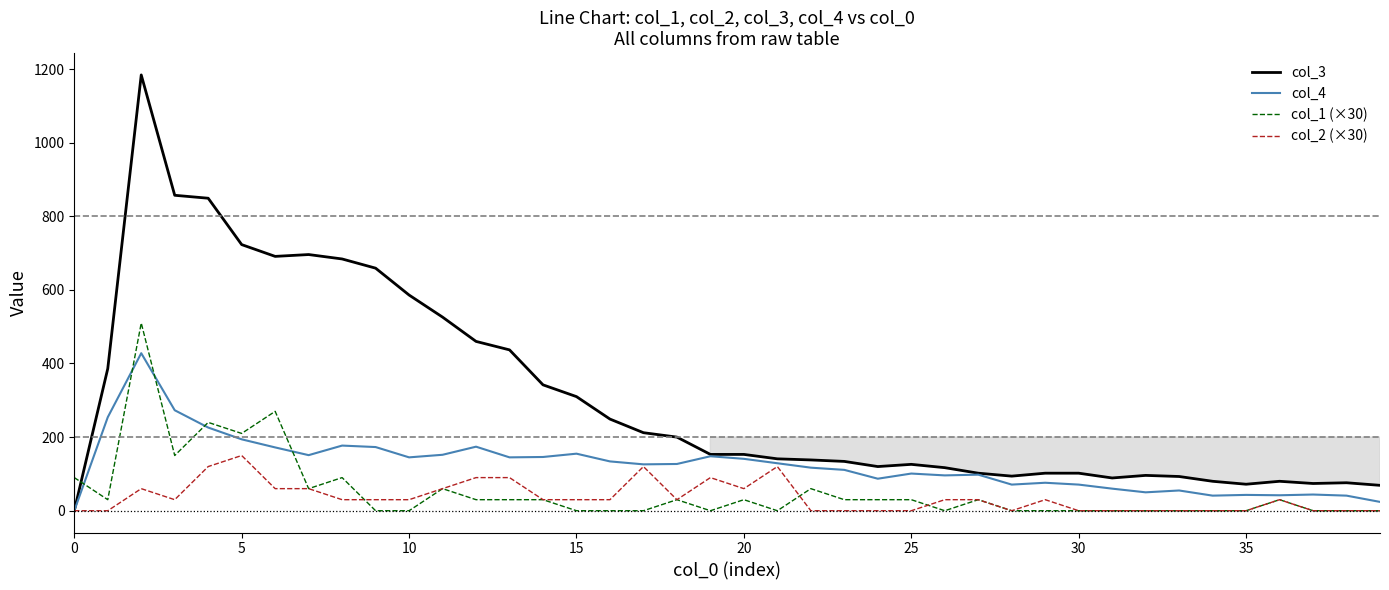

True or false: col_2 (×30) has a value of 30 at 29.

True